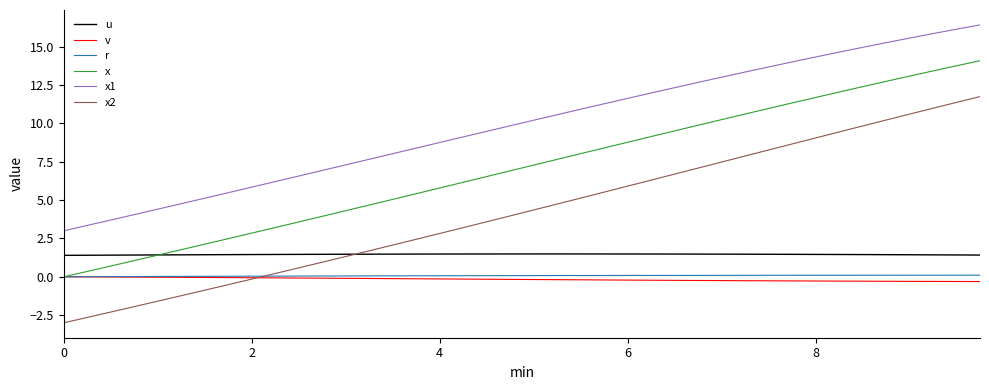

True or false: x1 and x2 cross at least once.

False